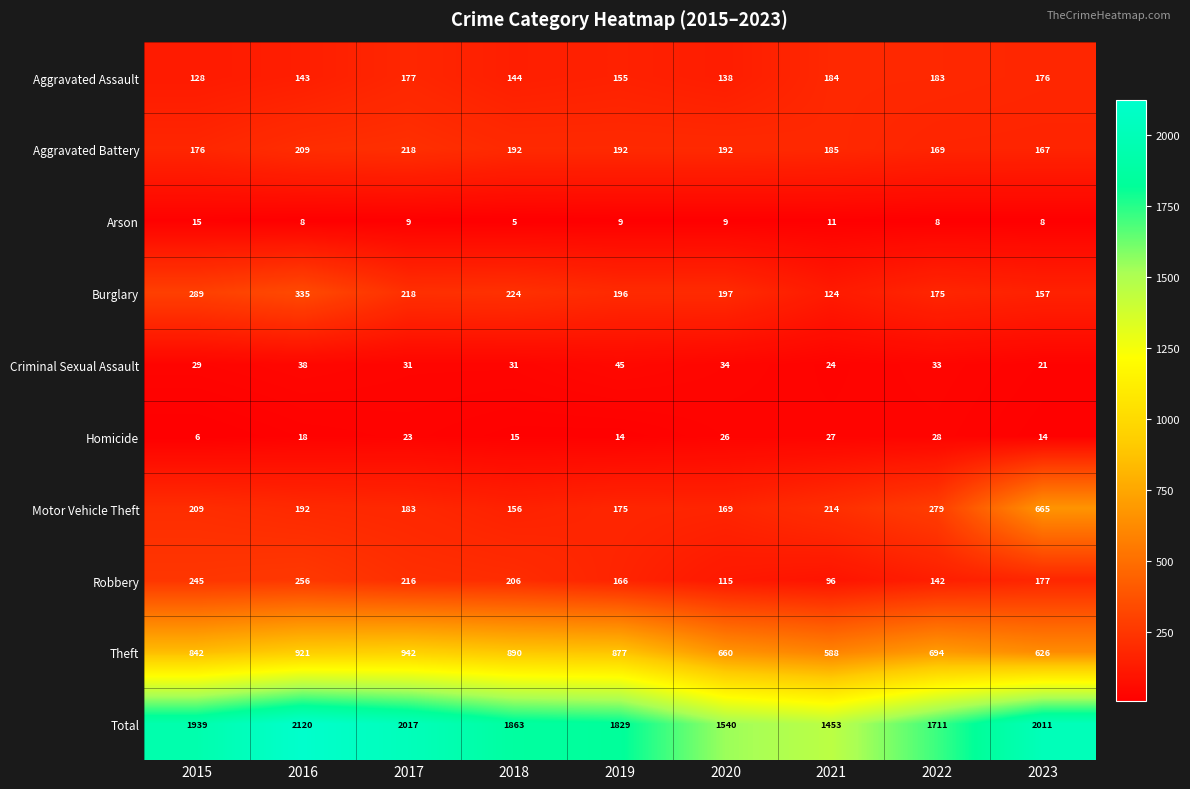

What is the difference between the highest and lowest values at 2018?

1858